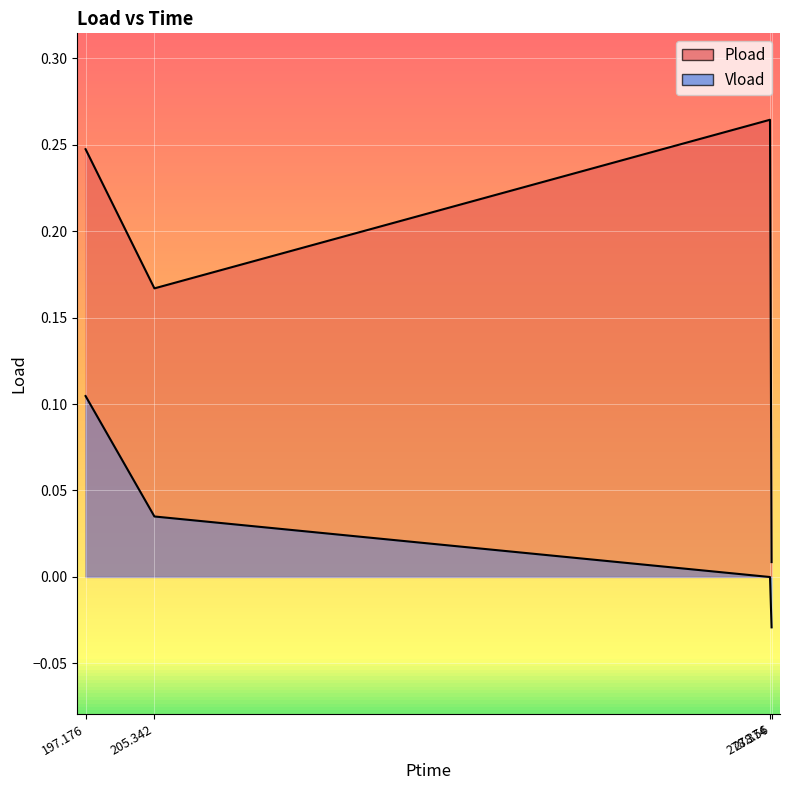

What are all the series names shown in the legend?

Pload, Vload